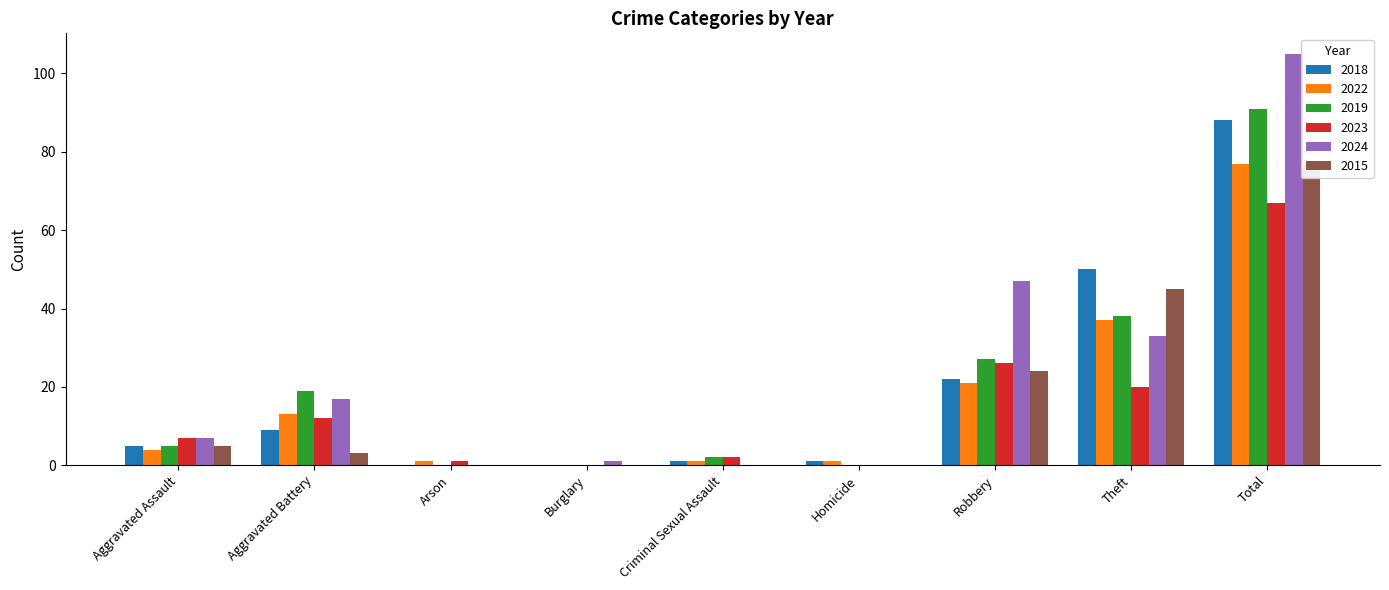

Is the value of 2019 at Robbery greater than the value of 2015 at Robbery?

Yes